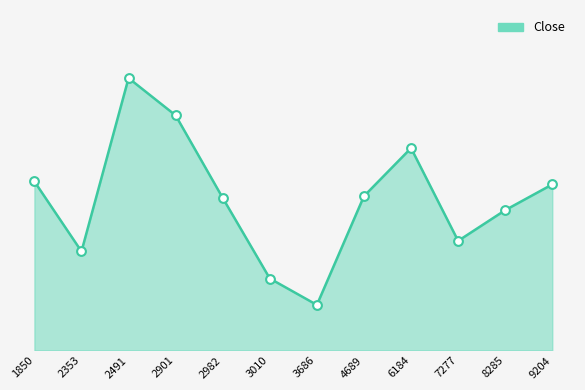

Does the chart have visible grid lines?

No